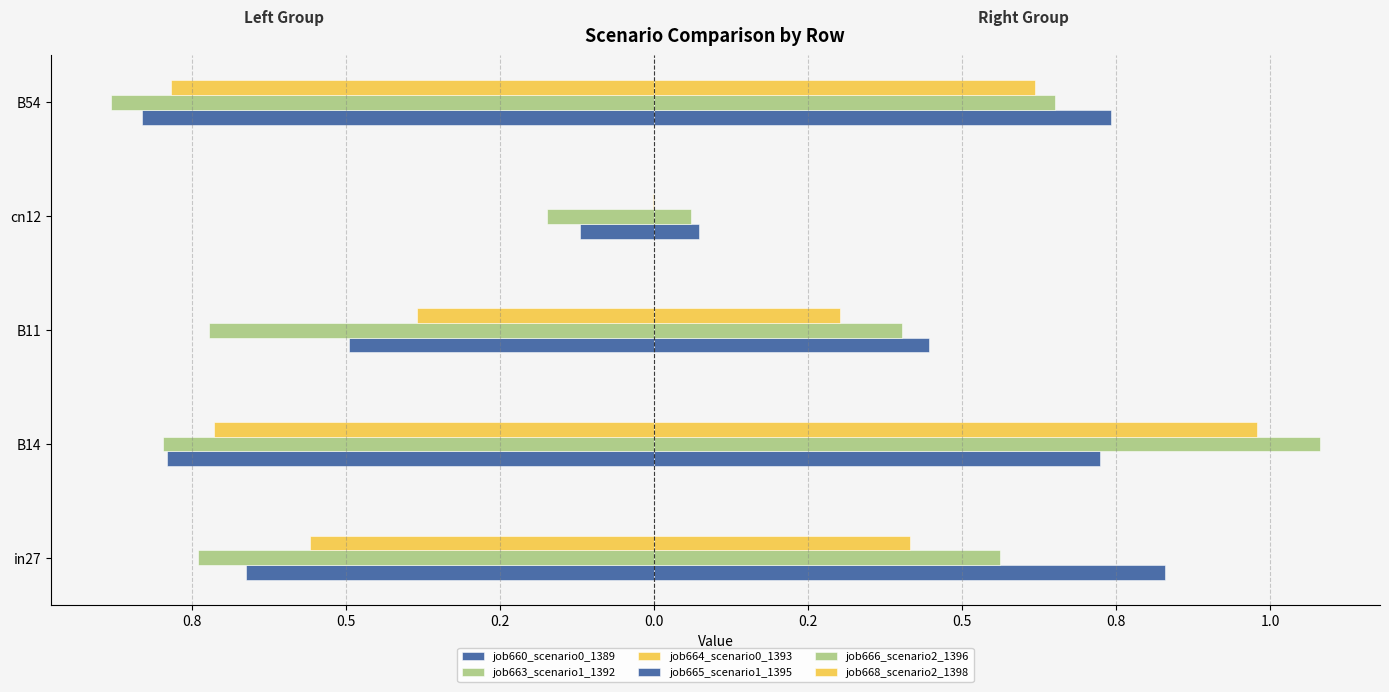

At how many categories does at least one series exceed 0?

5